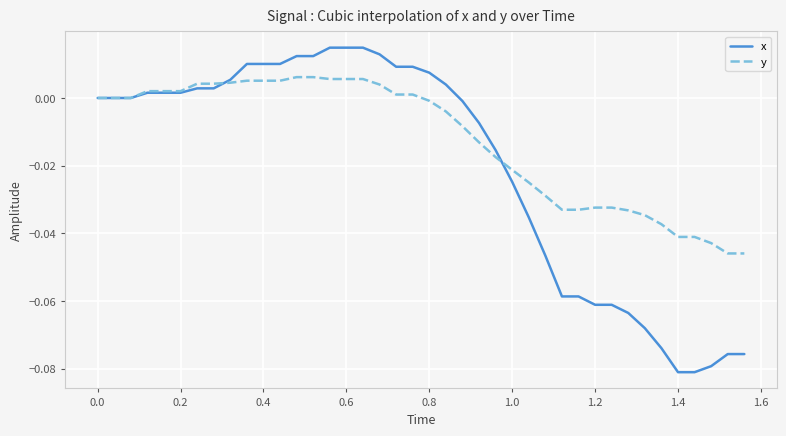

Which series has the largest range (max minus min)?

x